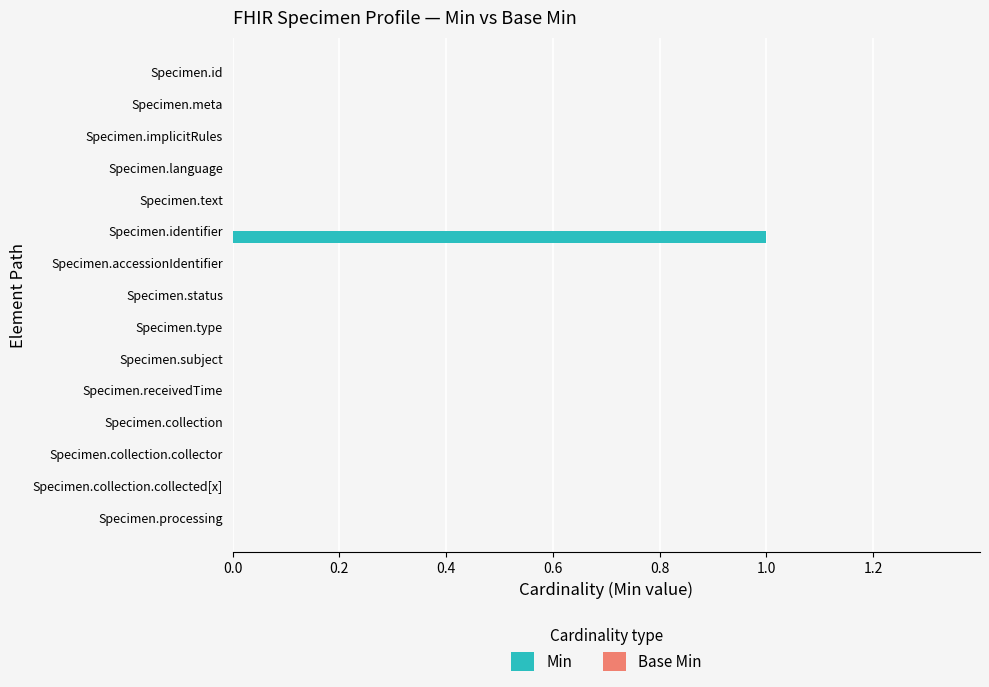

The chart shows a value of 0 at Specimen.collection. True or false?

True